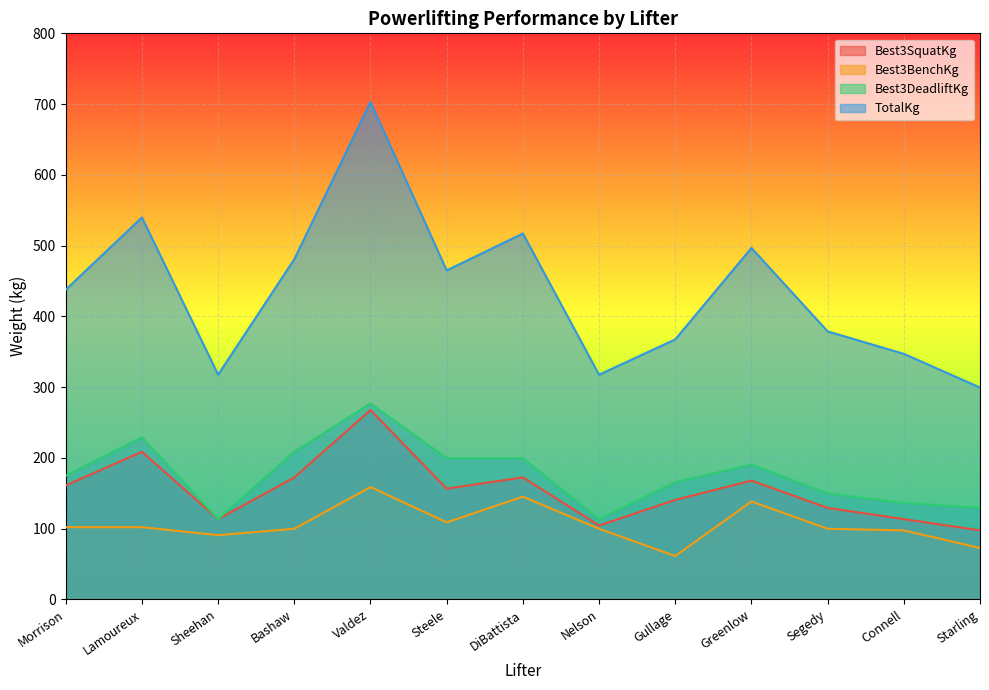

Which series has the largest total across all categories?

TotalKg